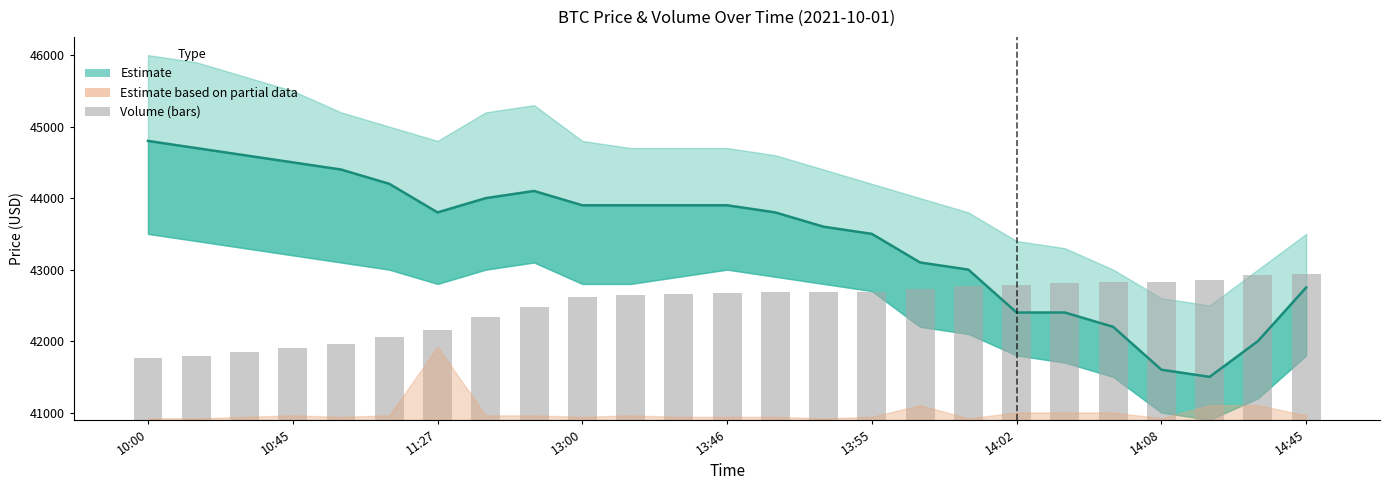

The value of Volume at 13:55 is 2937.6. True or false?

False